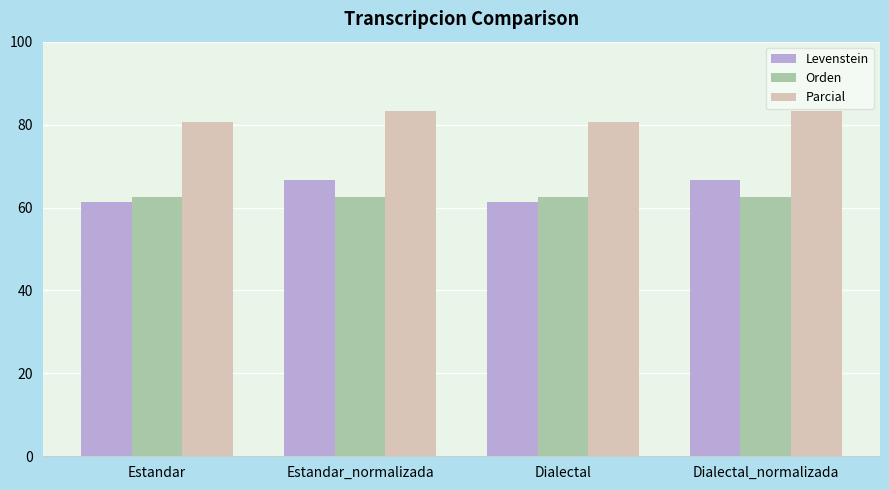

What is the approximate value of Parcial at Dialectal?

80.6